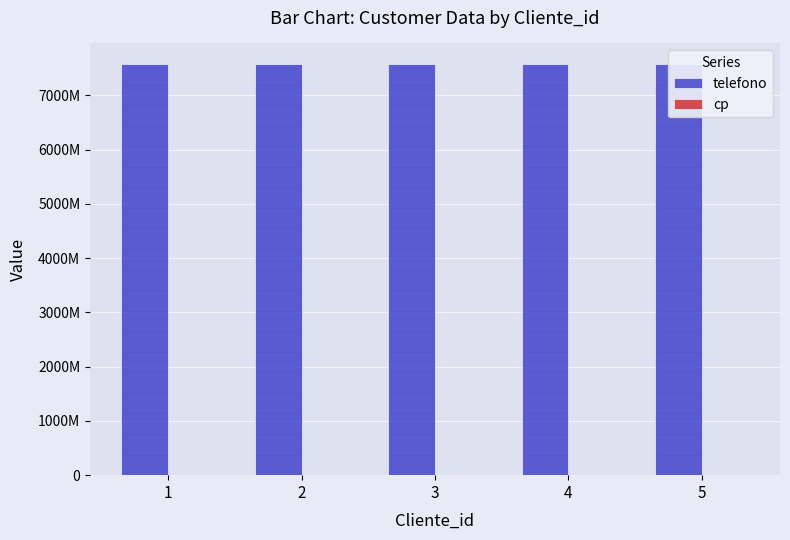

What is the lowest value of the cp series?

3100